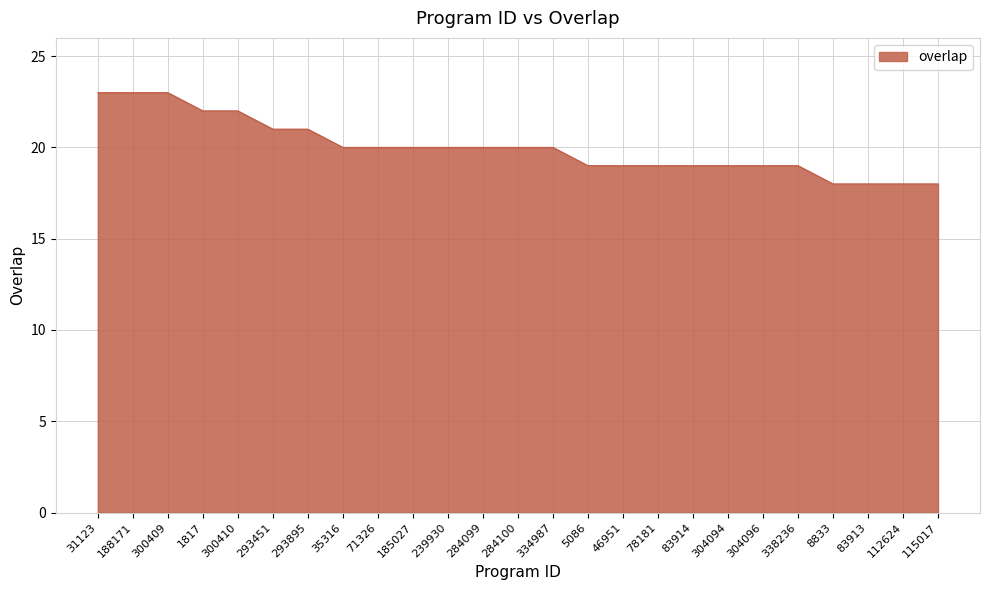

What position from the right is 188171?

24